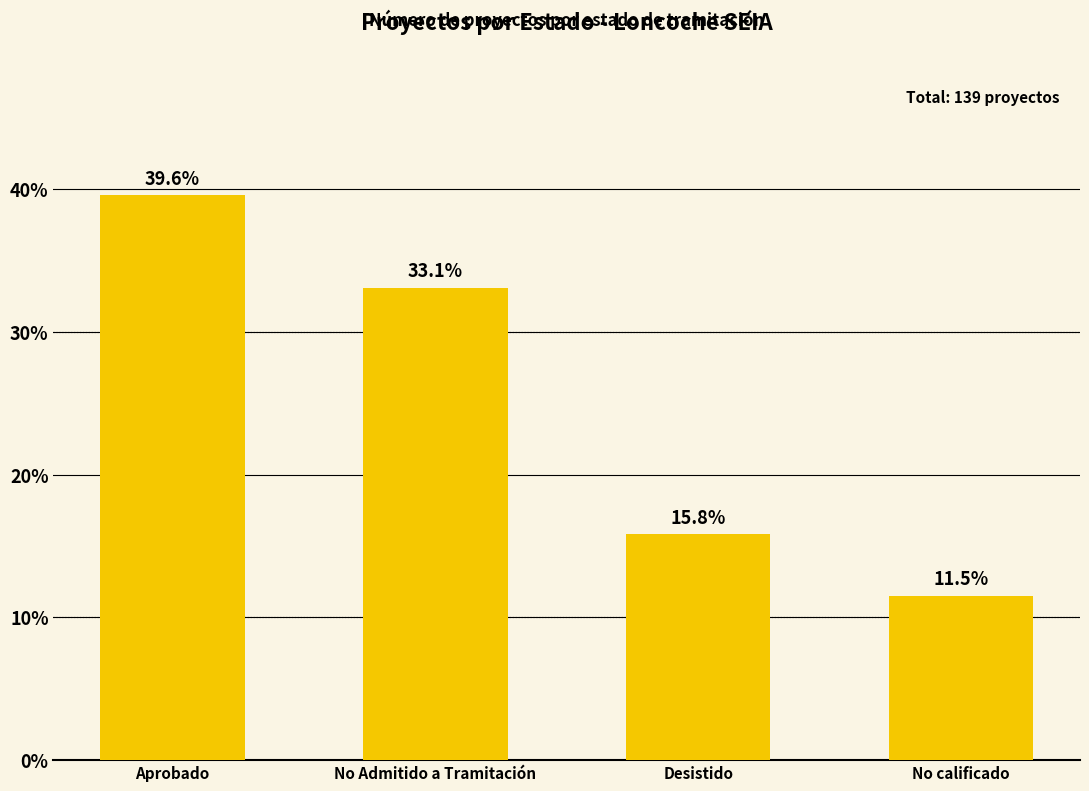

The chart shows a value of 47.0 at No Admitido a Tramitación. True or false?

False